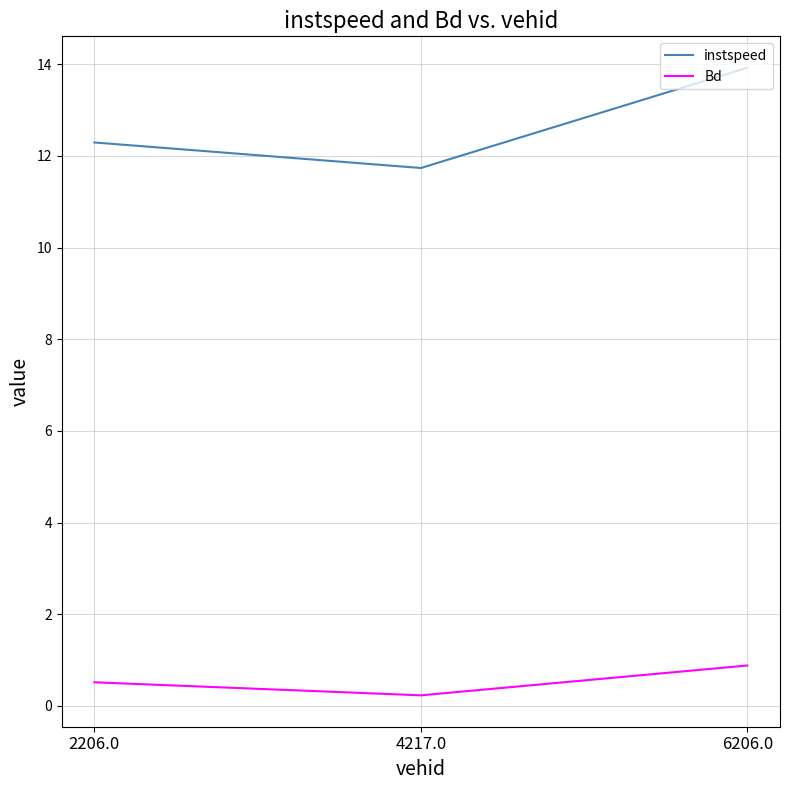

What is the average value of the Bd series?

0.5